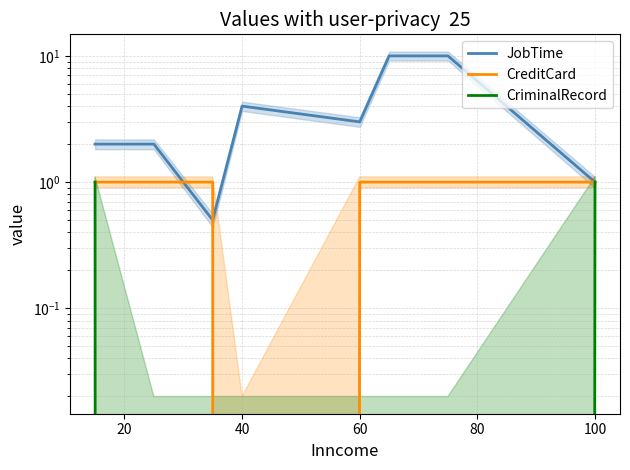

How many values in CriminalRecord are above zero?

2